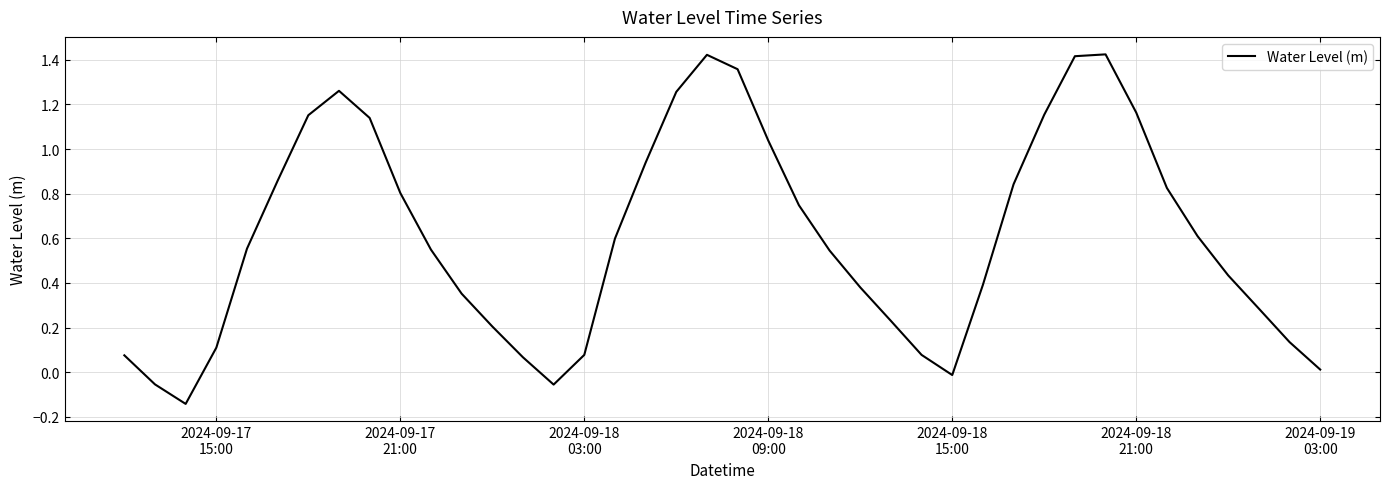

What is the difference between the maximum and minimum values?

1.6